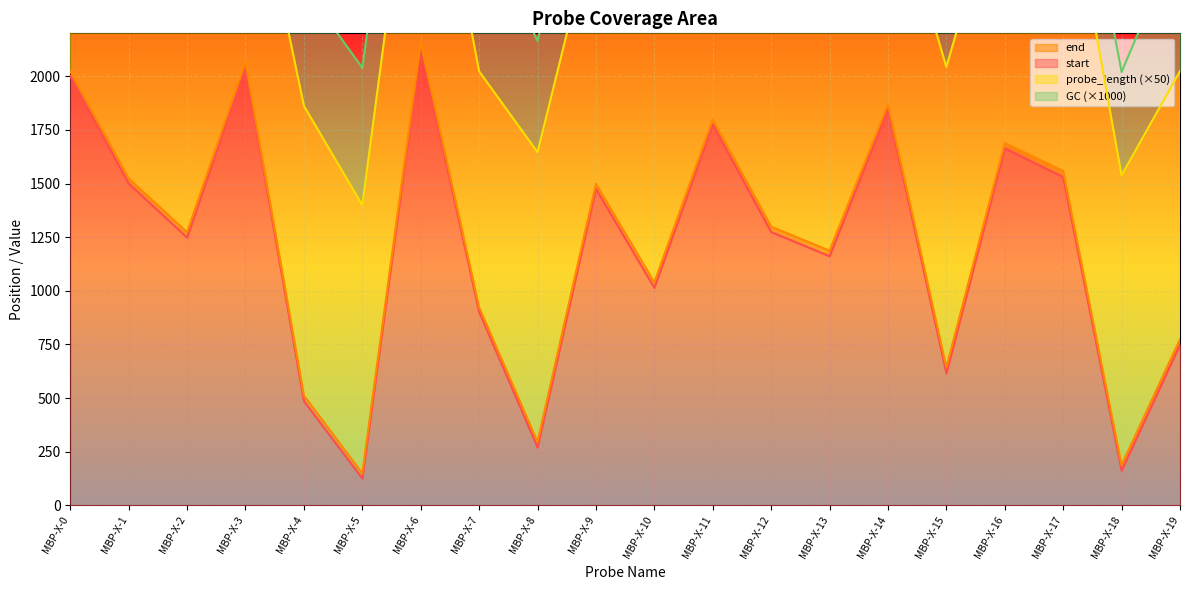

What is the average value of the end series?

1223